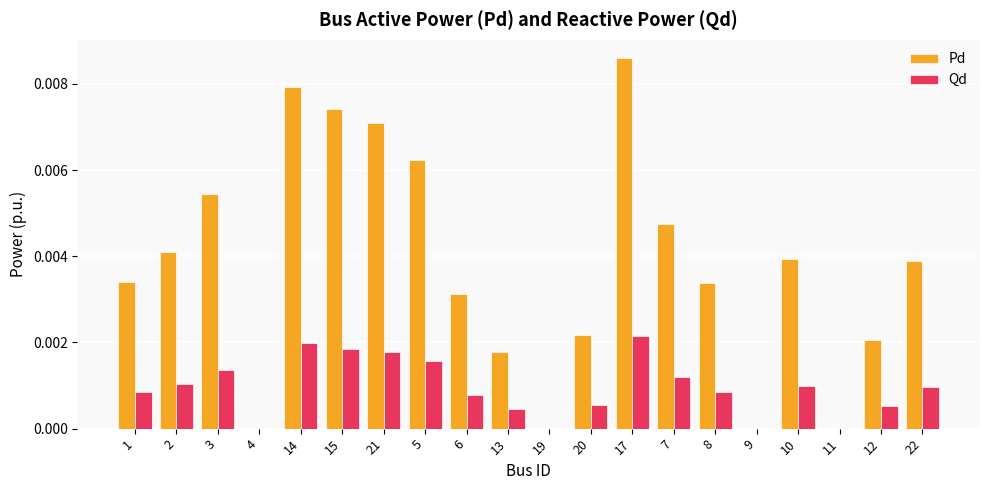

How many Qd values are between 0 and 1?

20